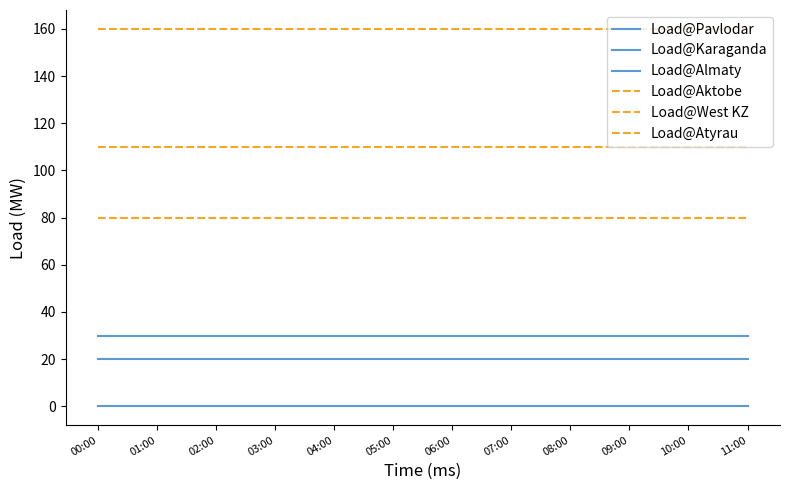

Reading right to left, what are all the values shown in this chart?

Load@Pavlodar: 30	30	30	30	30	30	30	30	30	30	30	30
Load@Karaganda: 20	20	20	20	20	20	20	20	20	20	20	20
Load@Almaty: 0	0	0	0	0	0	0	0	0	0	0	0
Load@Aktobe: 80	80	80	80	80	80	80	80	80	80	80	80
Load@West KZ: 160	160	160	160	160	160	160	160	160	160	160	160
Load@Atyrau: 110	110	110	110	110	110	110	110	110	110	110	110